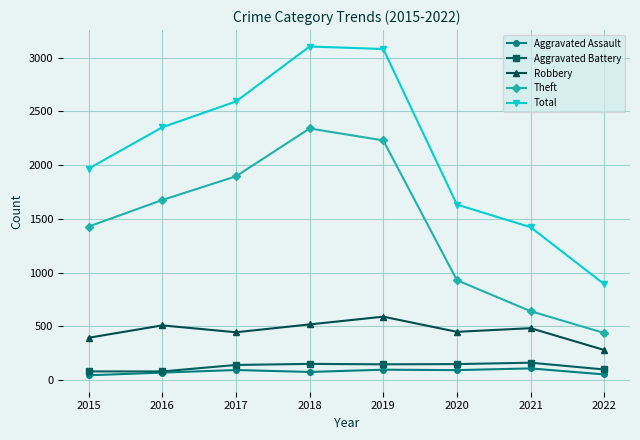

What is the highest value of the Aggravated Assault series?

110